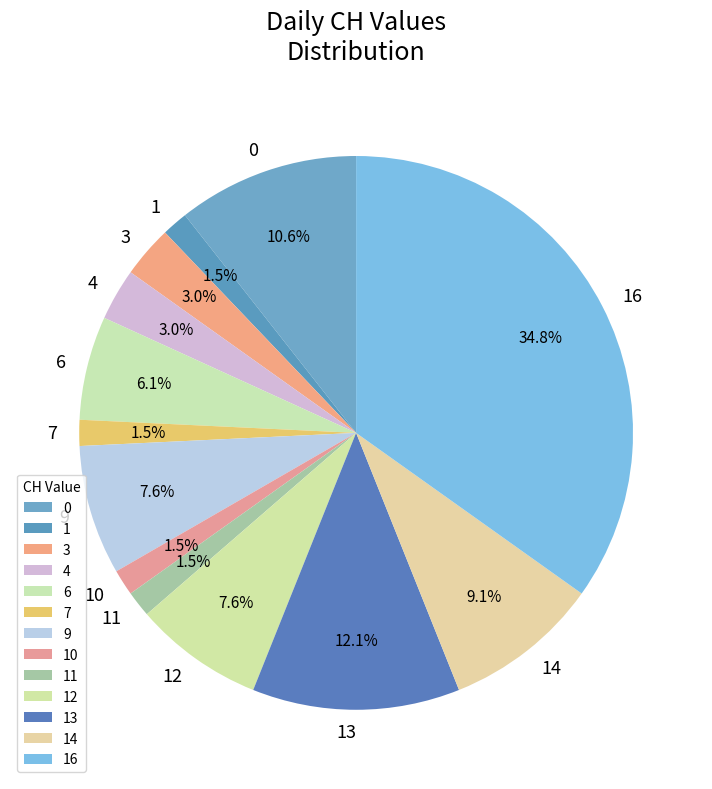

How many segments does this pie chart have?

13